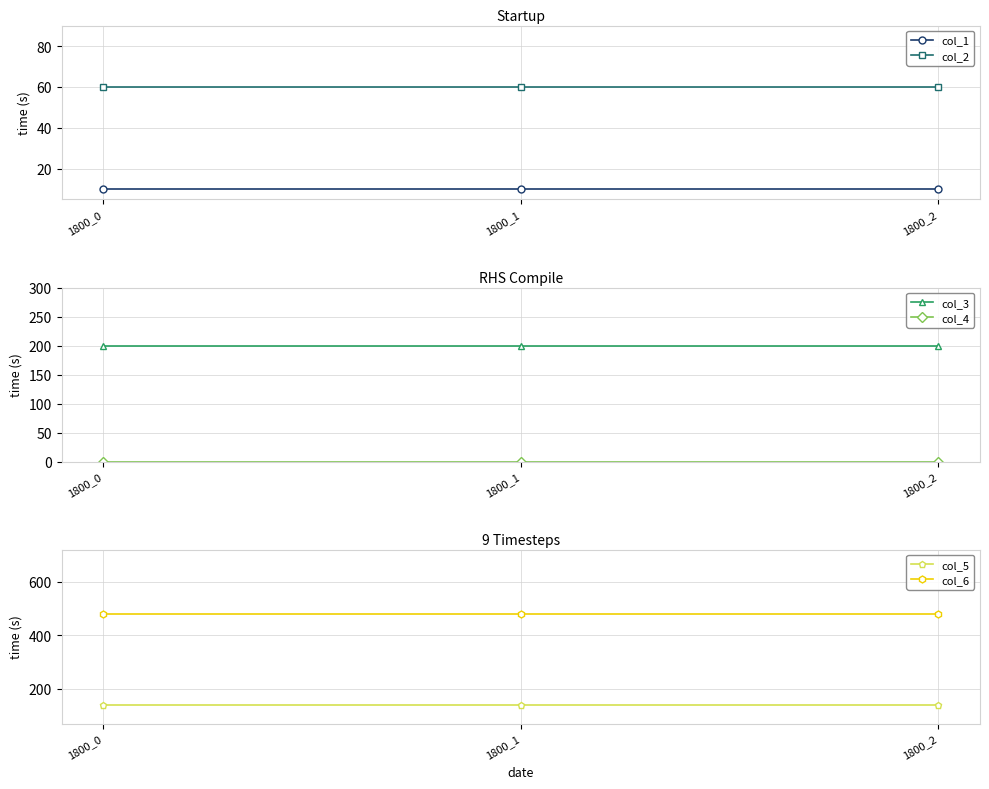

Which category has the lowest value in the col_4 series?

1800_0